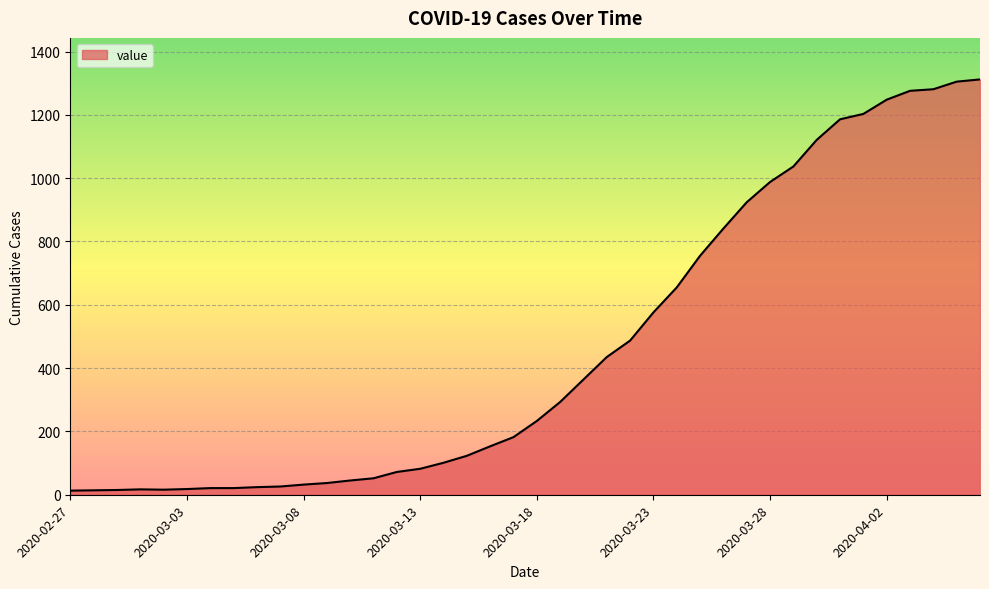

What is the maximum value shown in the chart?

1312